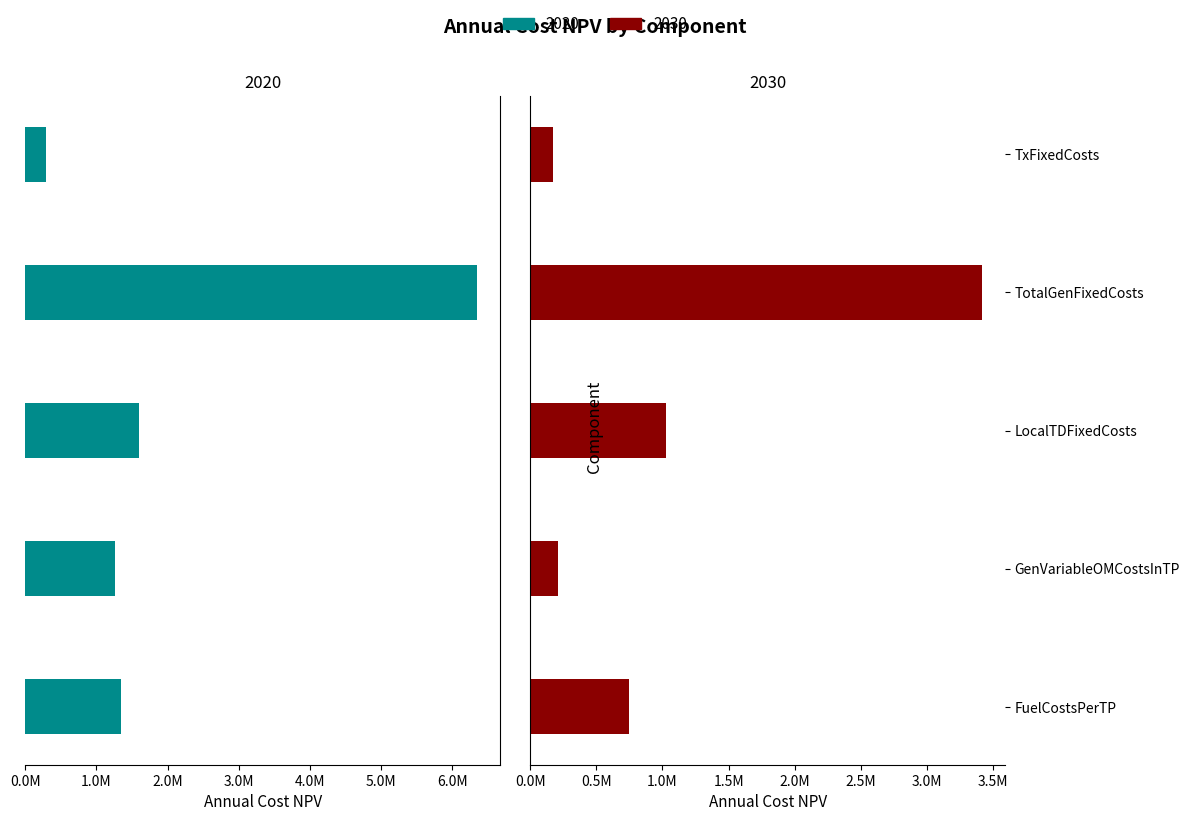

Reading left to right, what are all the values shown in this chart?

AnnualCost_NPV_2020: FuelCostsPerTP=-1343061.9	GenVariableOMCostsInTP=-1264380.2	LocalTDFixedCosts=-1593108.6	TotalGenFixedCosts=-6350126.7	TxFixedCosts=-283826.4
AnnualCost_NPV_2030: FuelCostsPerTP=748906.9	GenVariableOMCostsInTP=208910.8	LocalTDFixedCosts=1029341.4	TotalGenFixedCosts=3418861.0	TxFixedCosts=174244.8